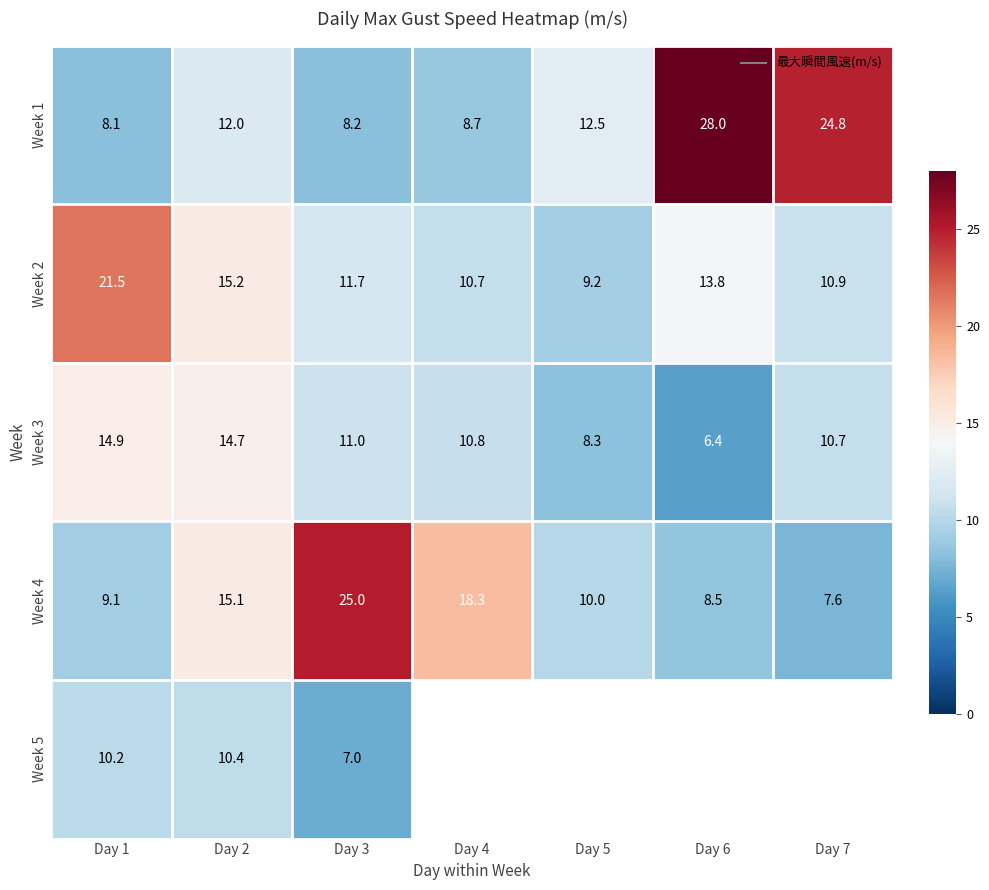

Between Day 1 and Day 6, which is larger?

Day 6